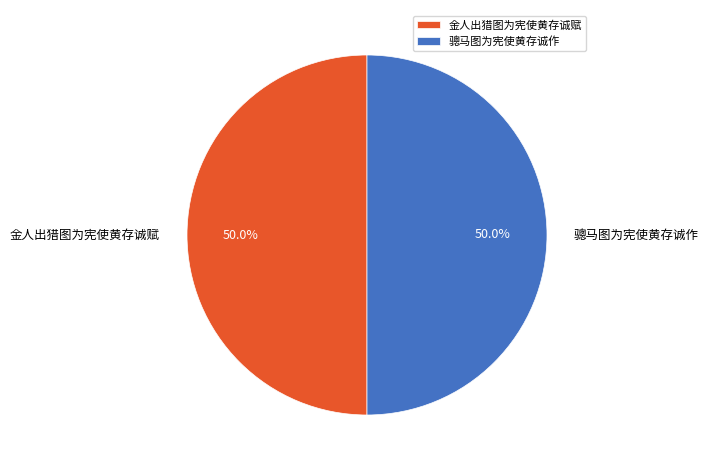

Approximately how many times larger is the value at 骢马图为宪使黄存诚作 compared to 金人出猎图为宪使黄存诚赋?

1.0